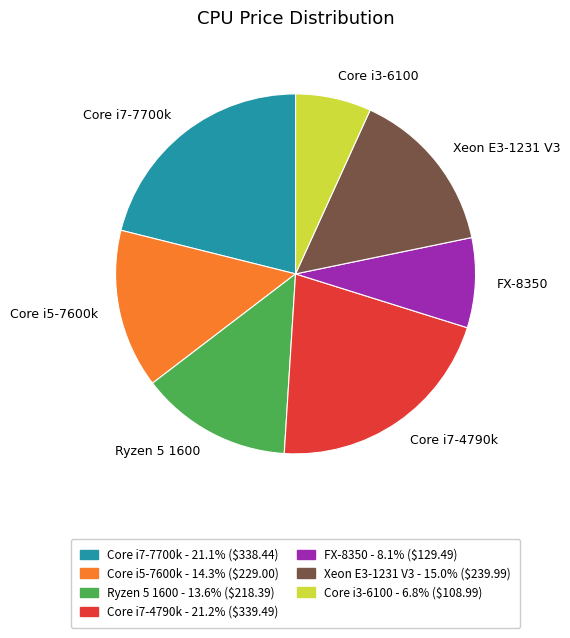

Do Ryzen 5 1600 and Xeon E3-1231 V3 together represent more than half of the pie?

No